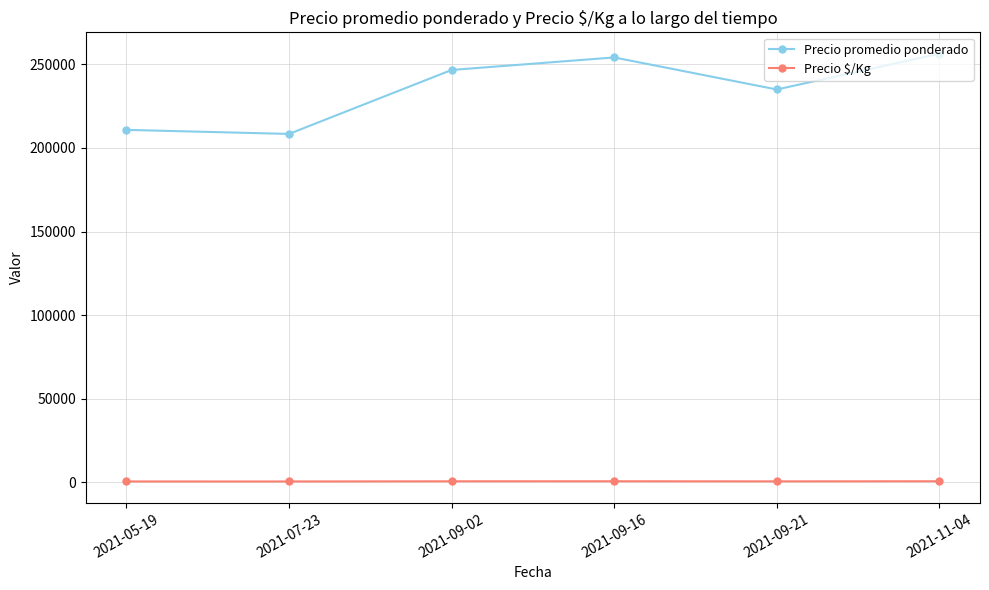

What is the label of the 6th point from the left?

2021-11-04